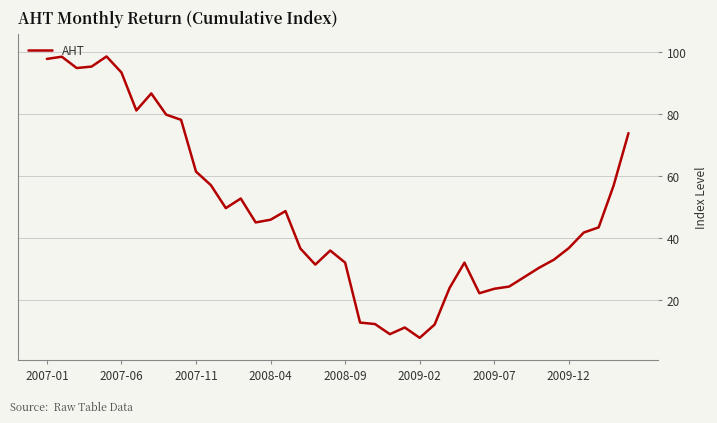

What is the sum of all values?

1938.4